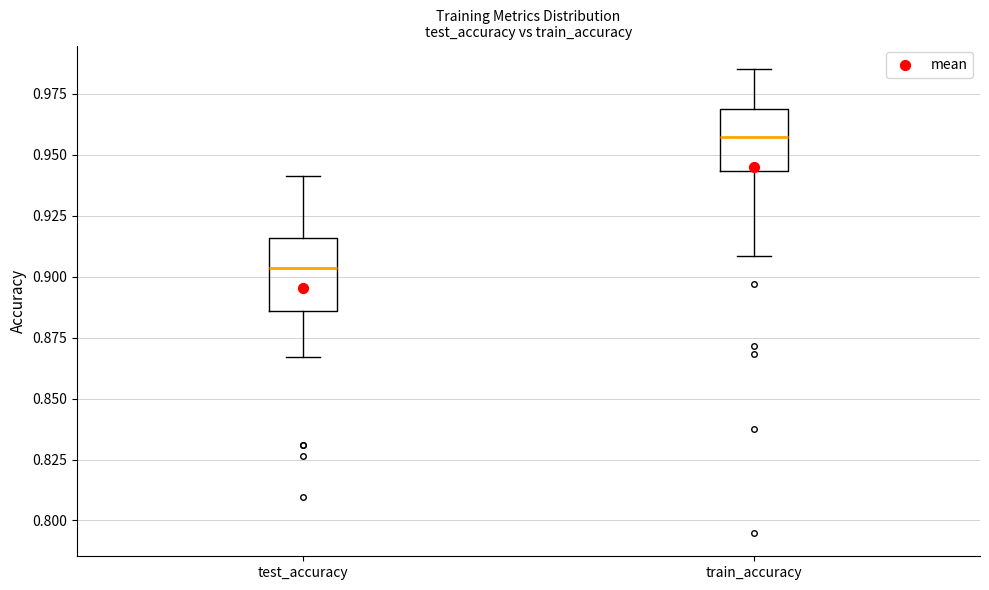

Where does the upper whisker of the box for test_accuracy end on the y-axis? The values are not printed on the chart, so give them approximately, as read against the axis.

0.940